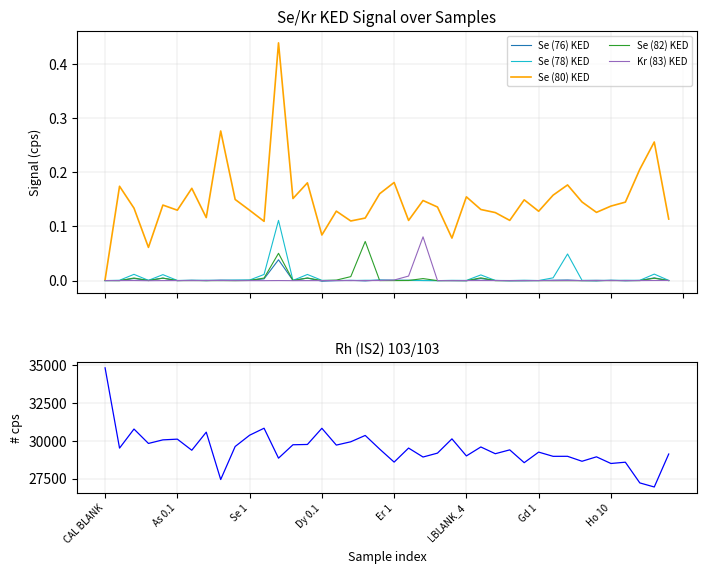

List the series in order of their peak value, lowest first.

Se (76) KED, Se (82) KED, Kr (83) KED, Se (78) KED, Se (80) KED, Rh IS2